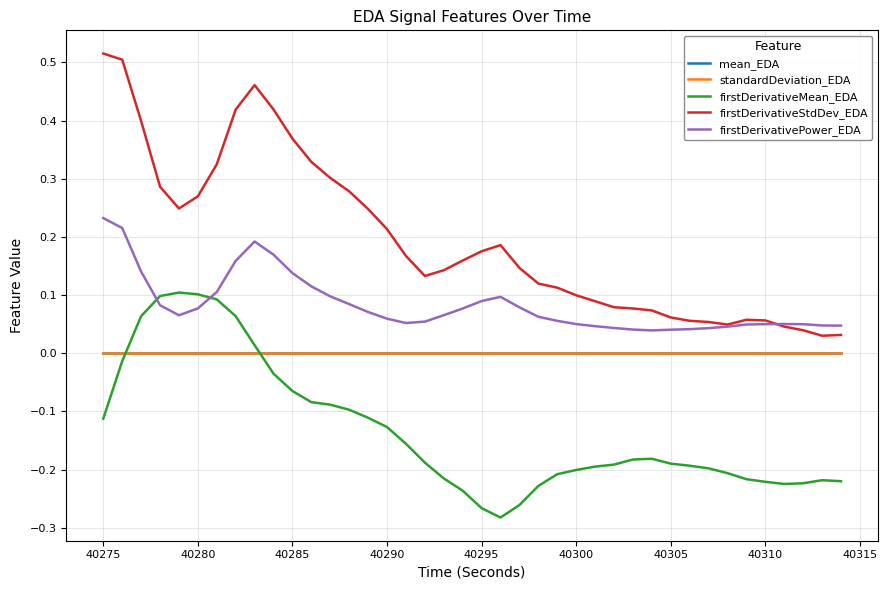

In firstDerivativeStdDev_EDA, how many points are lower than both neighbors (excluding endpoints)?

4